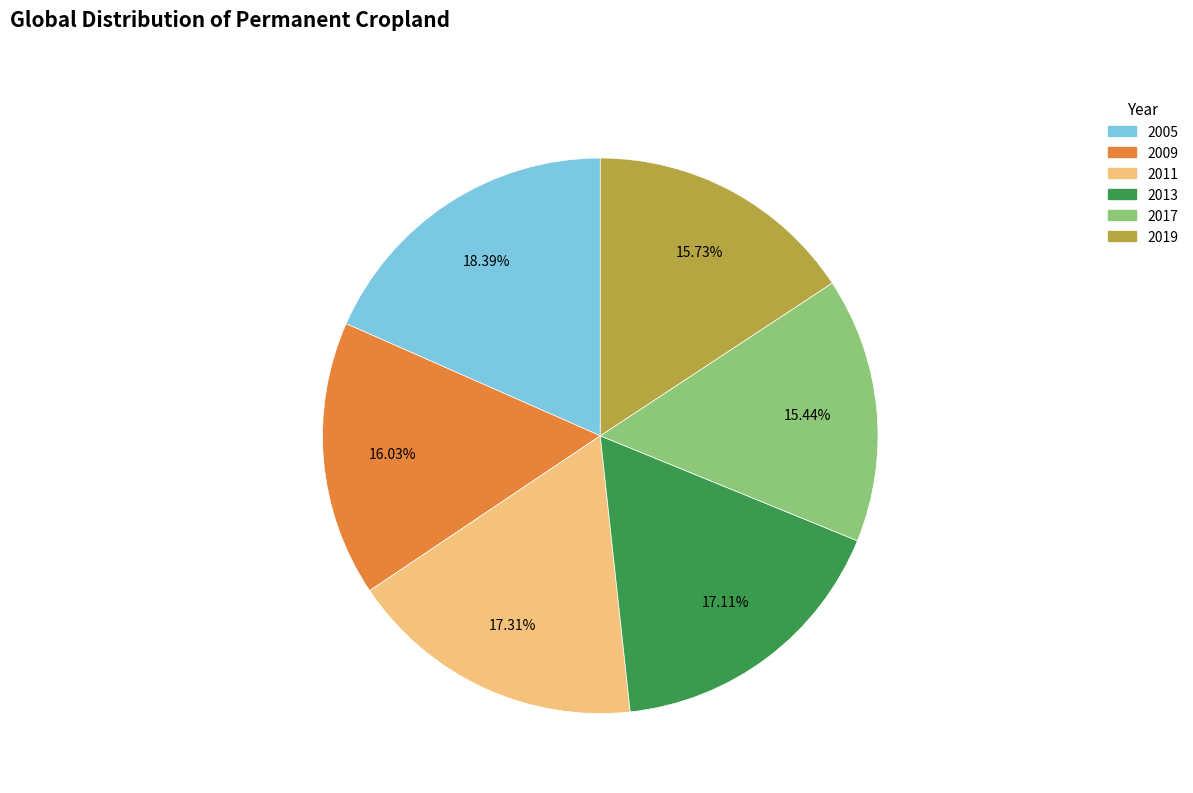

How many slices are in this pie chart?

6